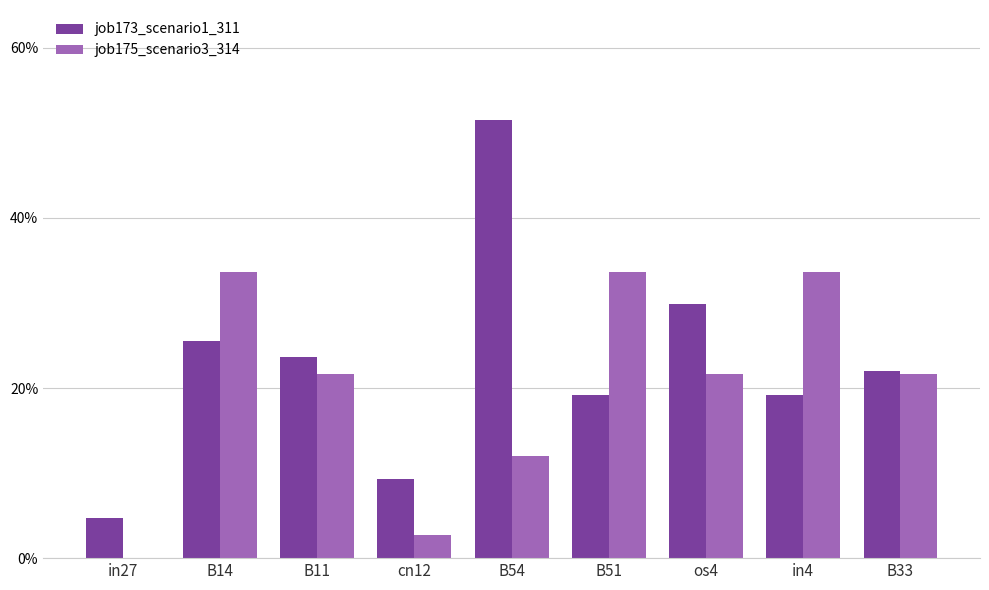

Are the bars horizontal?

No